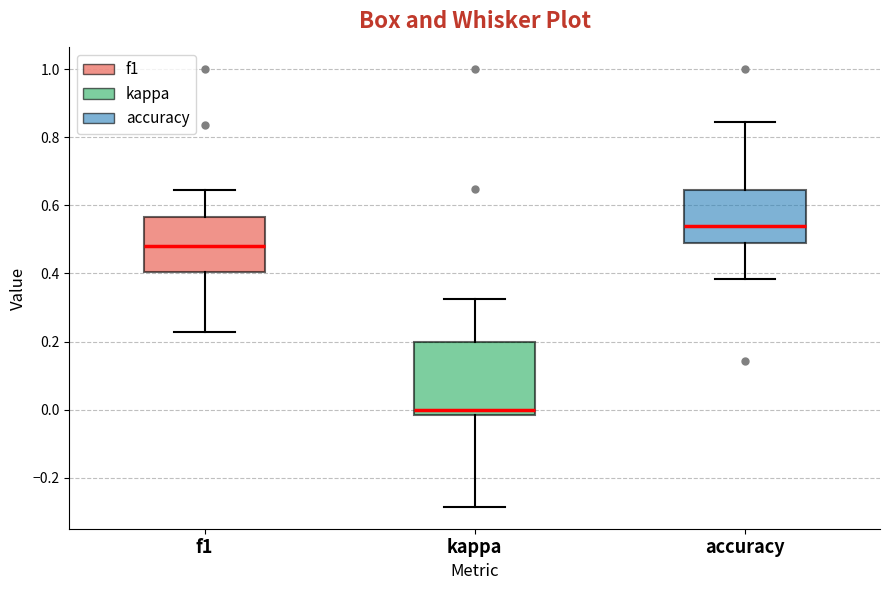

Comparing the boxes themselves (not the whiskers), which one is the tallest?

kappa